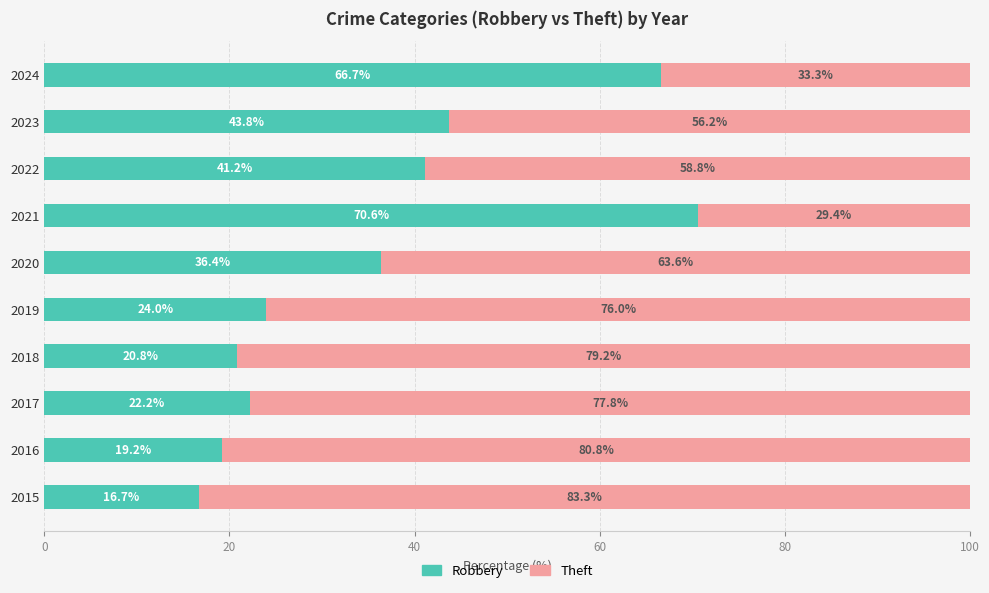

What is the difference between the maximum and minimum values in the Robbery series?

53.9